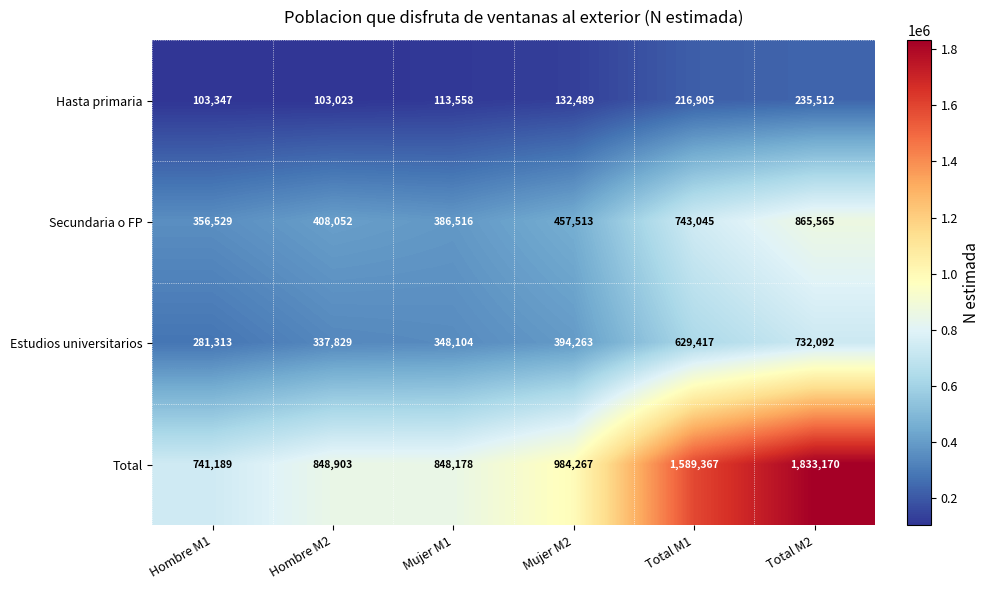

At Mujer M1, list the series in order from largest to smallest.

Total, Secundaria o FP, Estudios universitarios, Hasta primaria